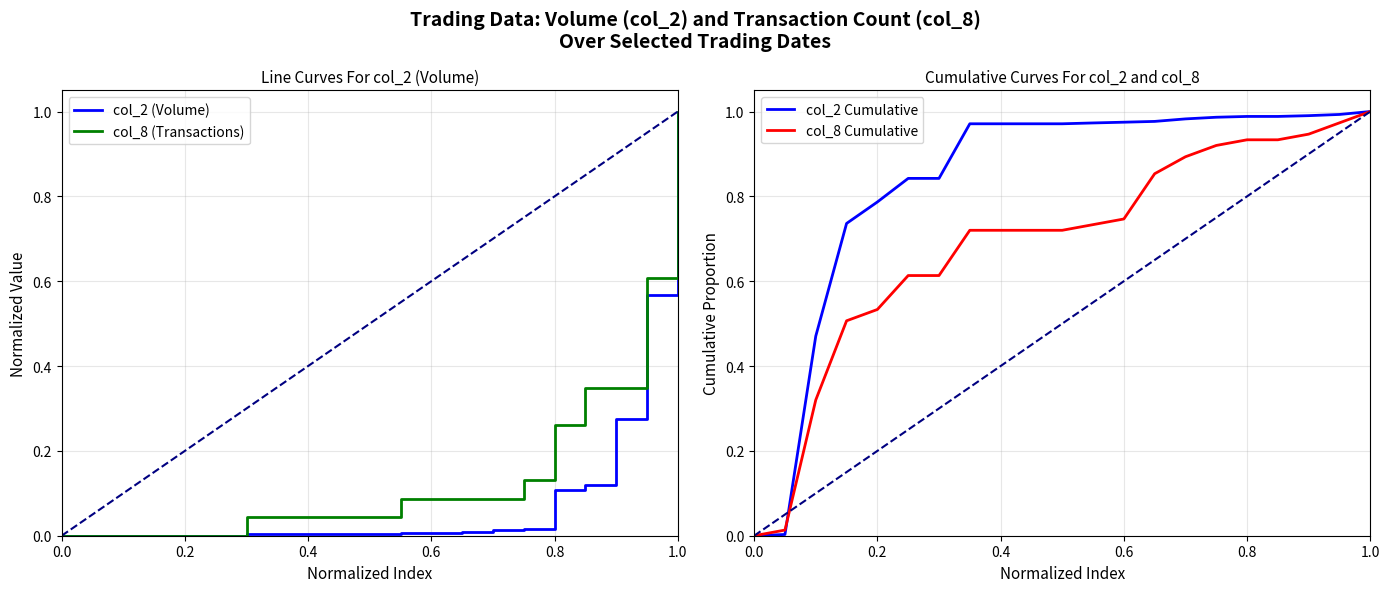

Does the chart display data point markers on the line(s)?

No